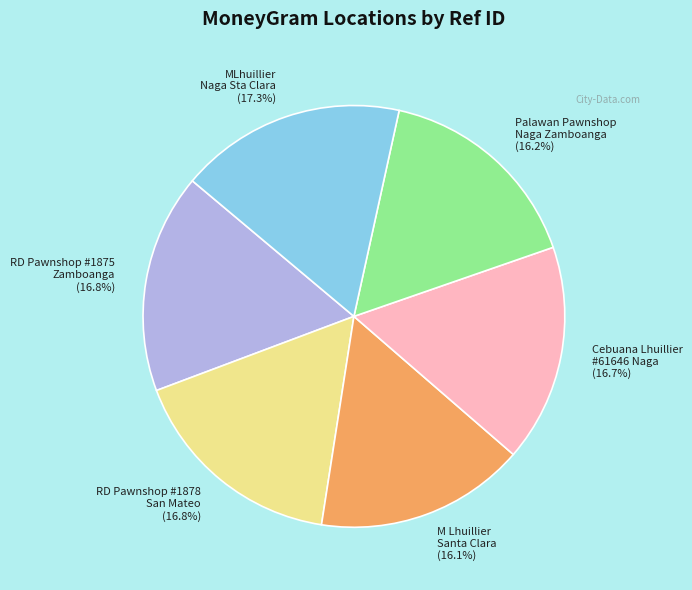

Is the sum of MLhuillier Naga Sta Clara (17.3%) and M Lhuillier Santa Clara (16.1%) greater than half?

No